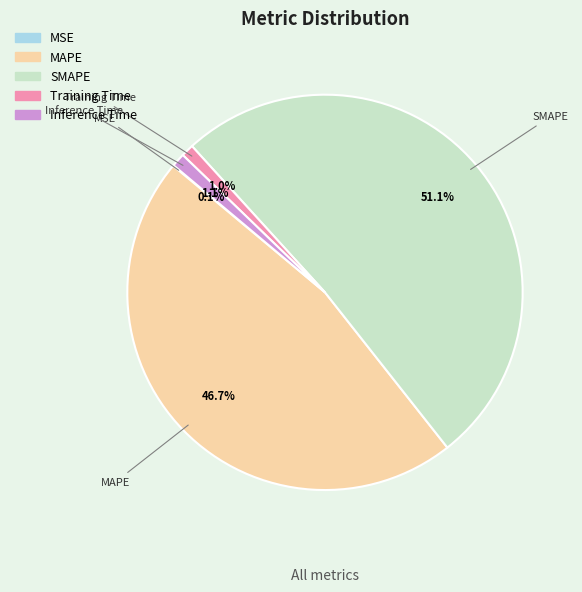

Which slice is the largest?

SMAPE